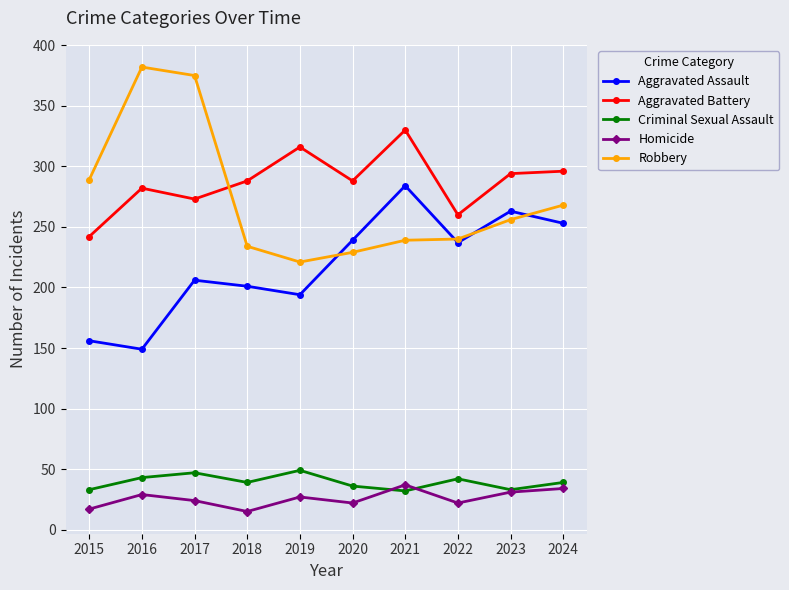

What is the greatest value displayed?

382